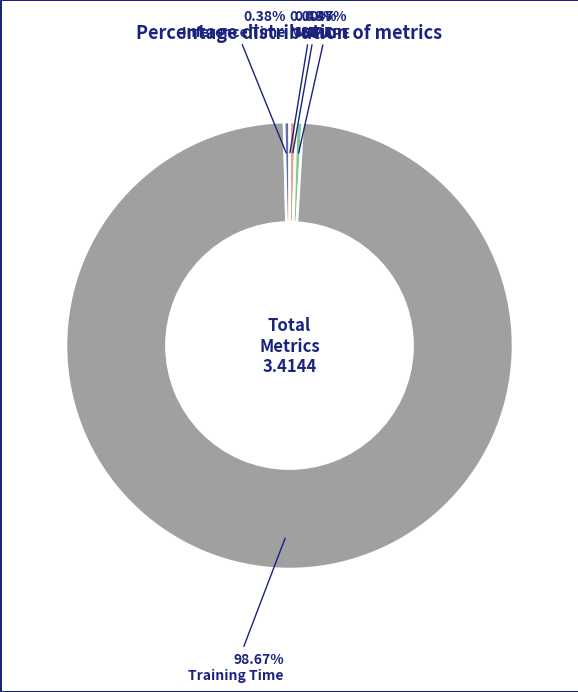

Is there any slice that represents more than half of the pie?

Yes